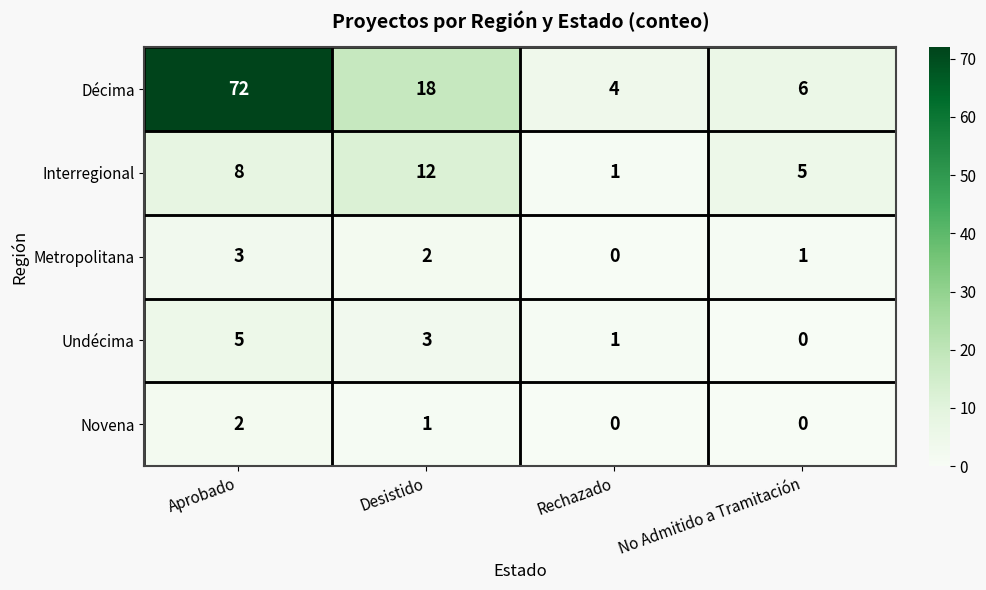

At Desistido, list the series in order from smallest to largest.

Novena, Metropolitana, Undécima, Interregional, Décima